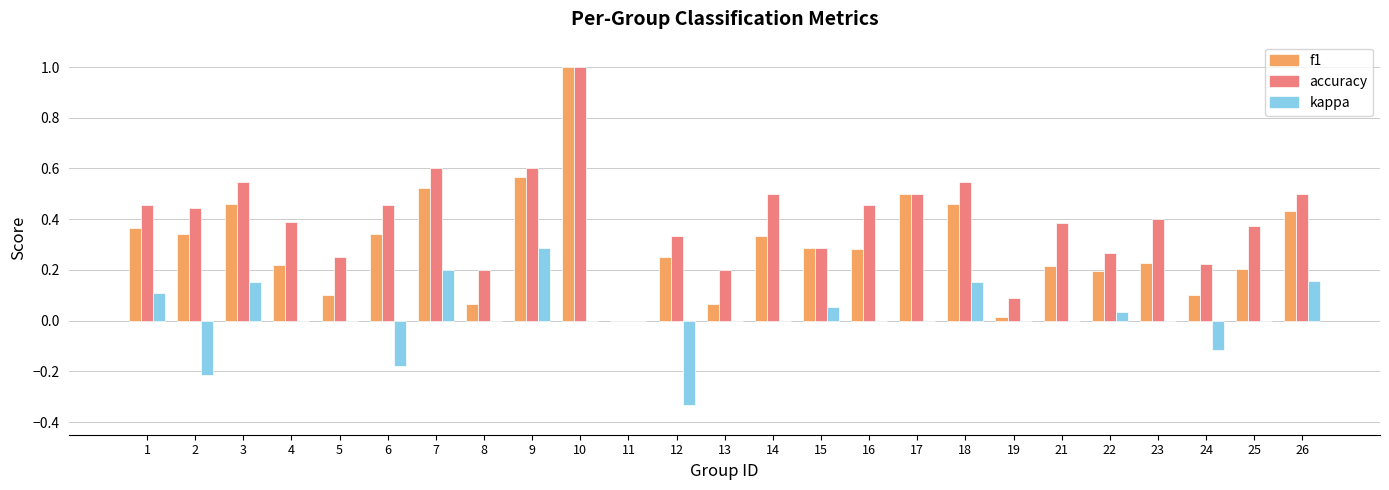

Does the chart contain stacked bars?

No